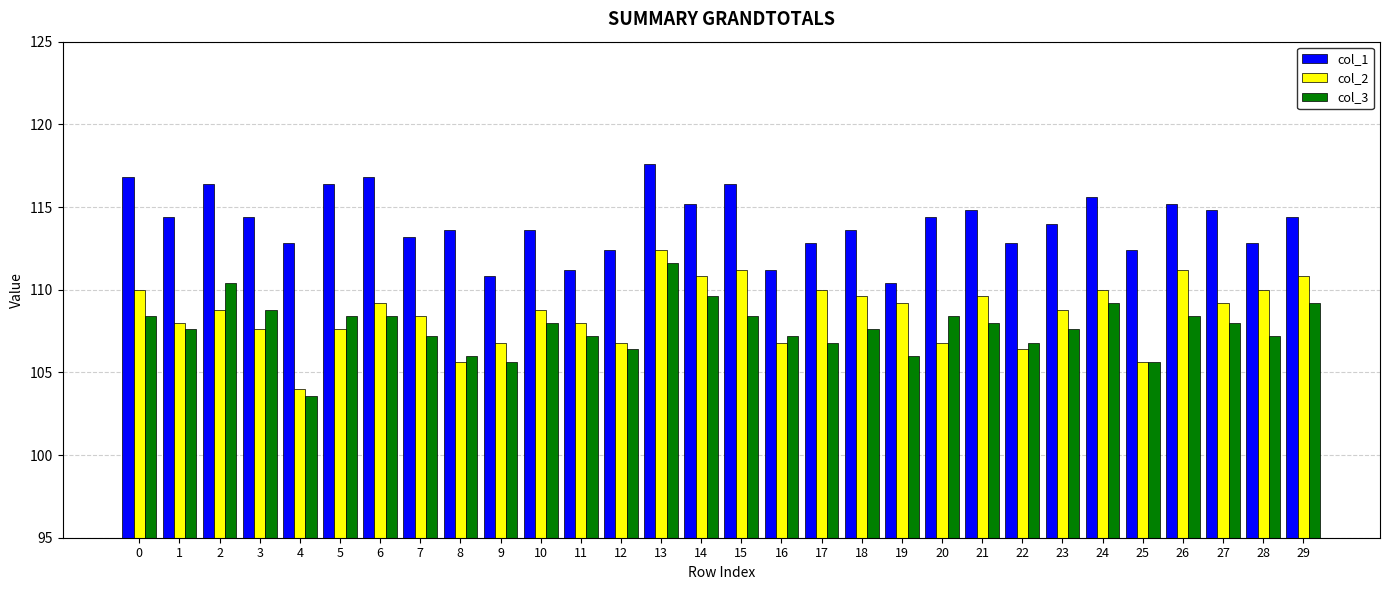

How many groups of bars are there?

30